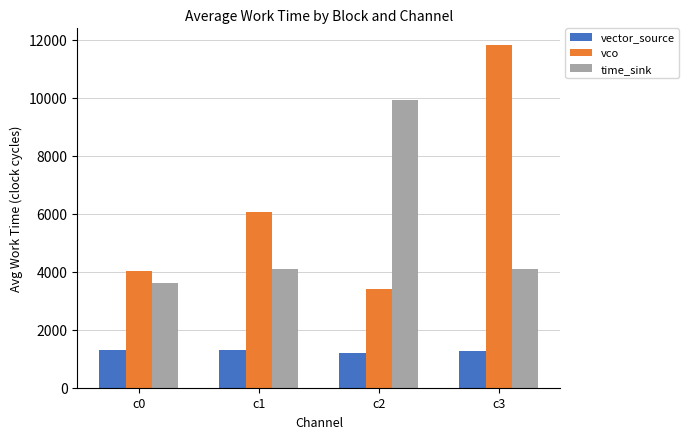

Are the bars horizontal?

No